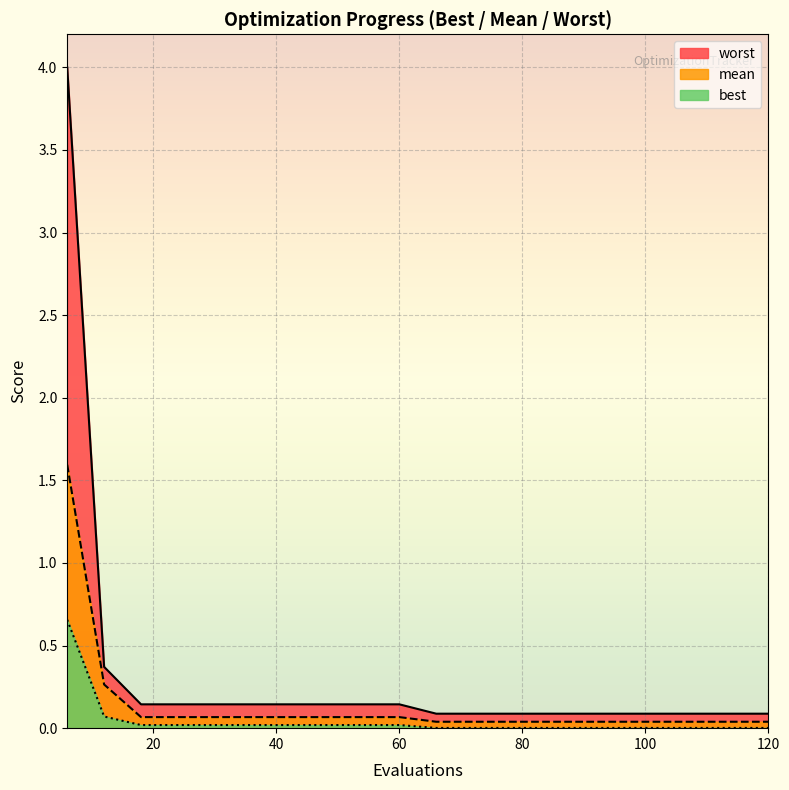

At which label does mean reach its peak?

6